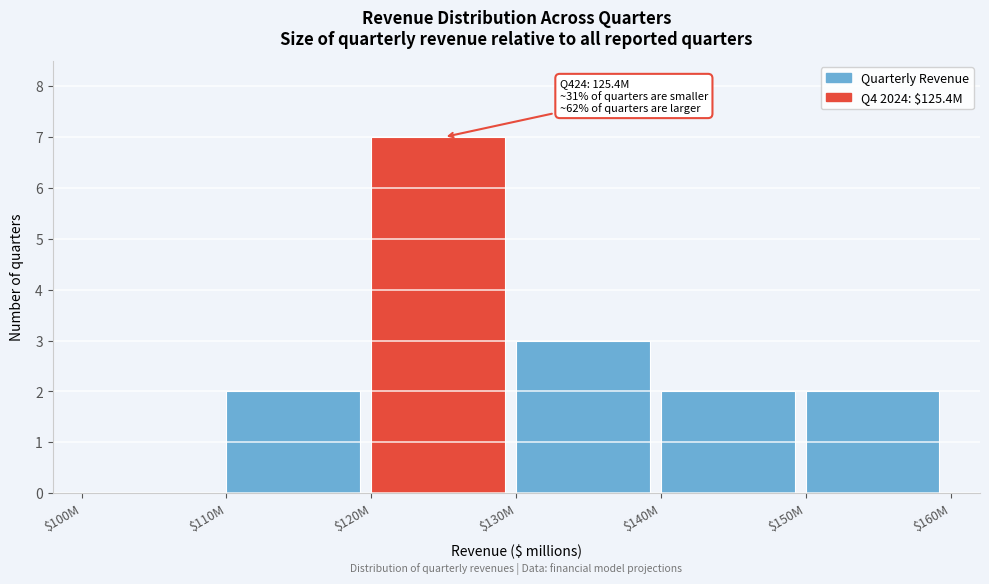

The chart shows a value of 1 at $140M. True or false?

False